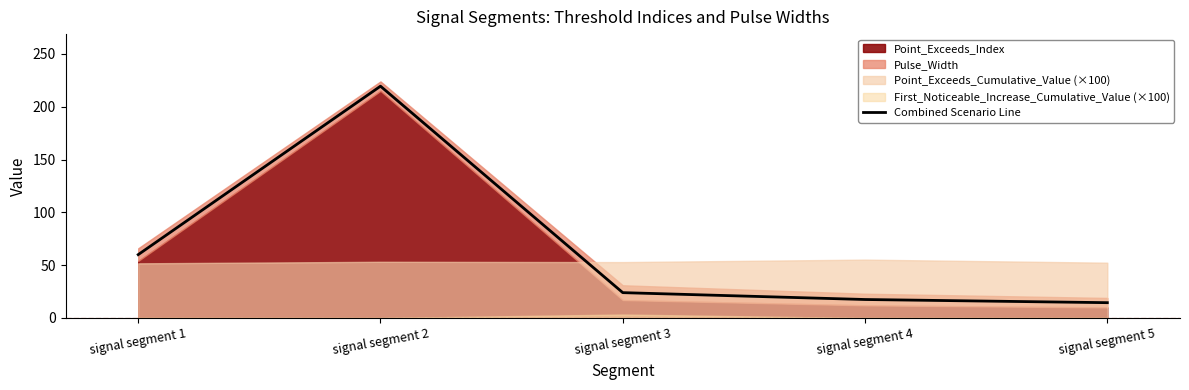

At which category does the data reach its first local peak?

signal segment 2